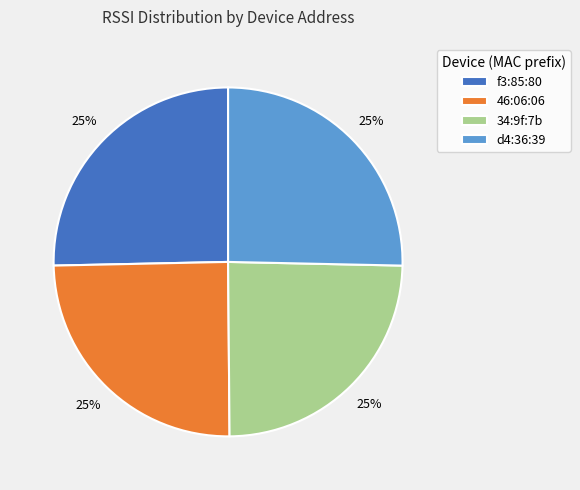

What is the ratio of the value at d4:36:39 to the value at 34:9f:7b?

1.0